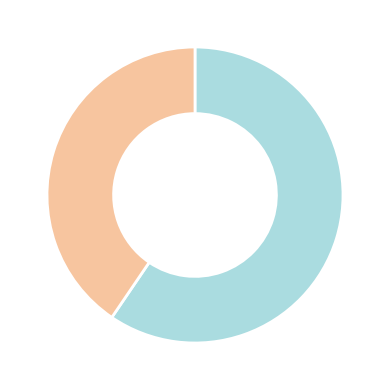

Does any single category account for the majority?

Yes